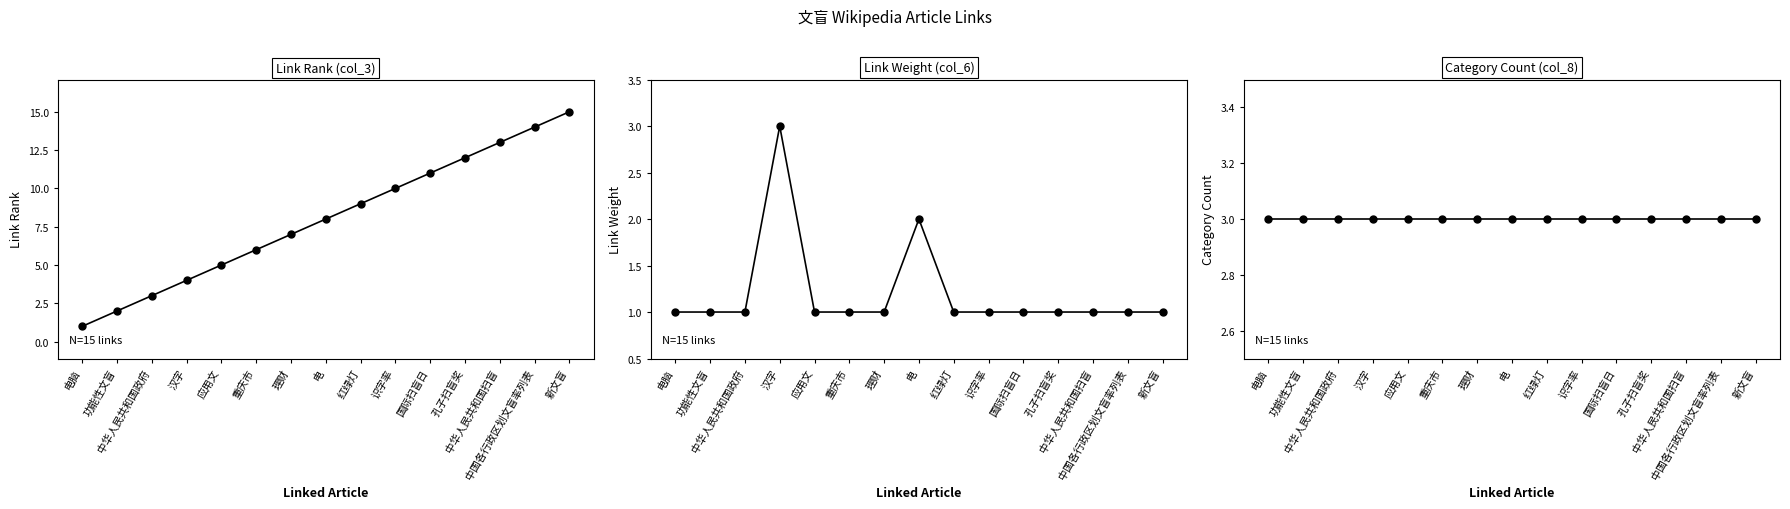

What is the minimum value for Category Count (col_8)?

3